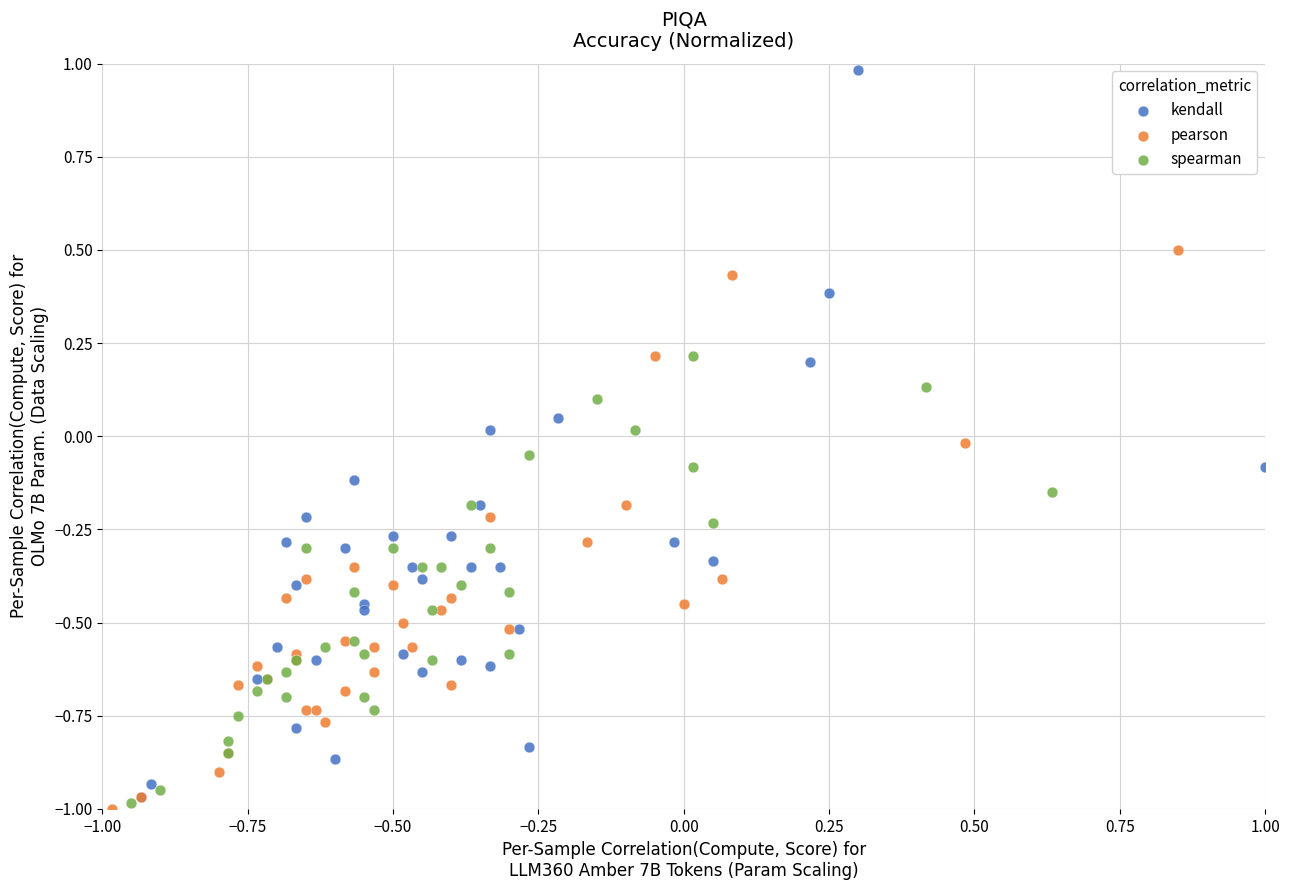

Which series contains the highest Y value?

kendall